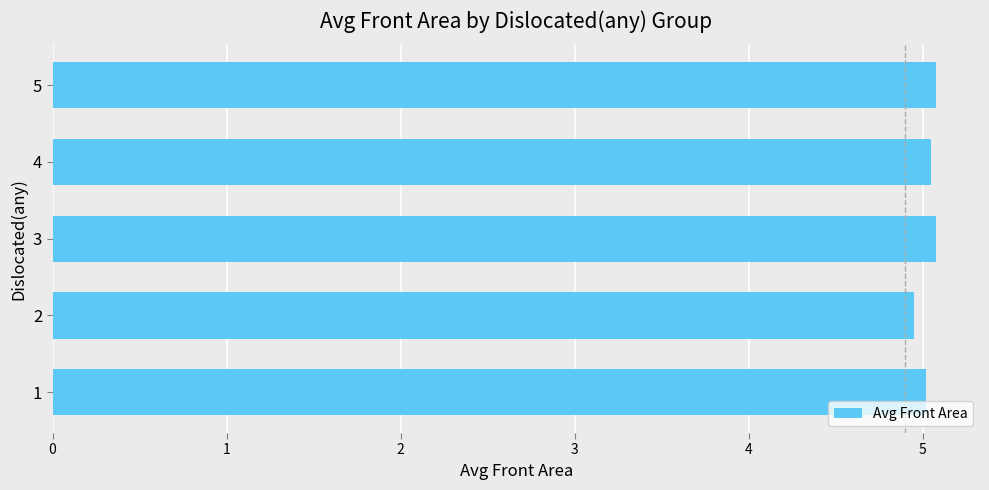

What is the difference between the second highest and second lowest values?

0.1